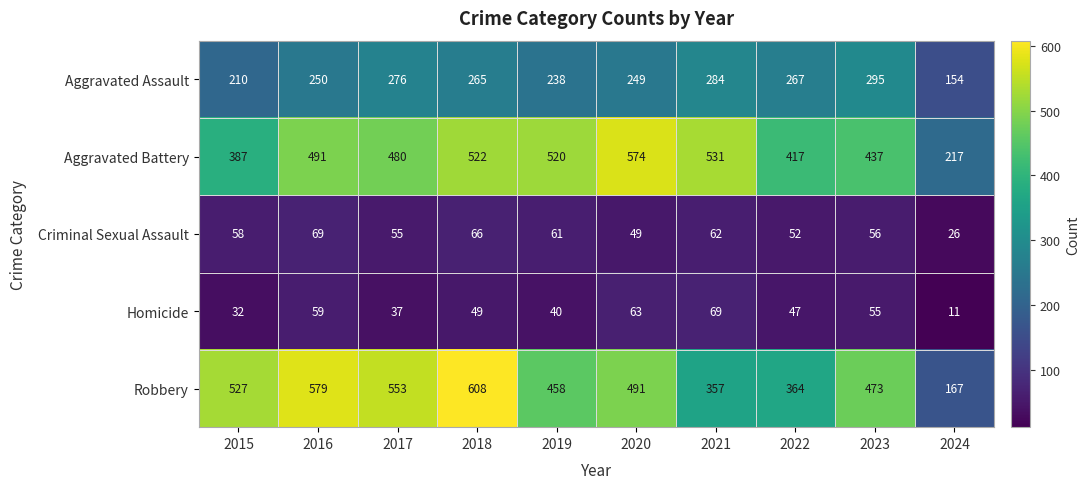

Count the number of data series in this chart.

5